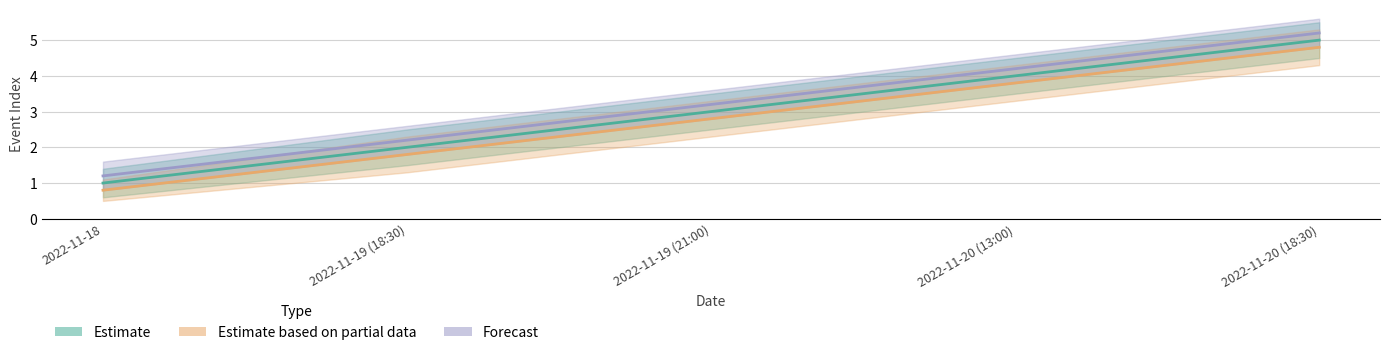

How many data points in Forecast are above 3?

3